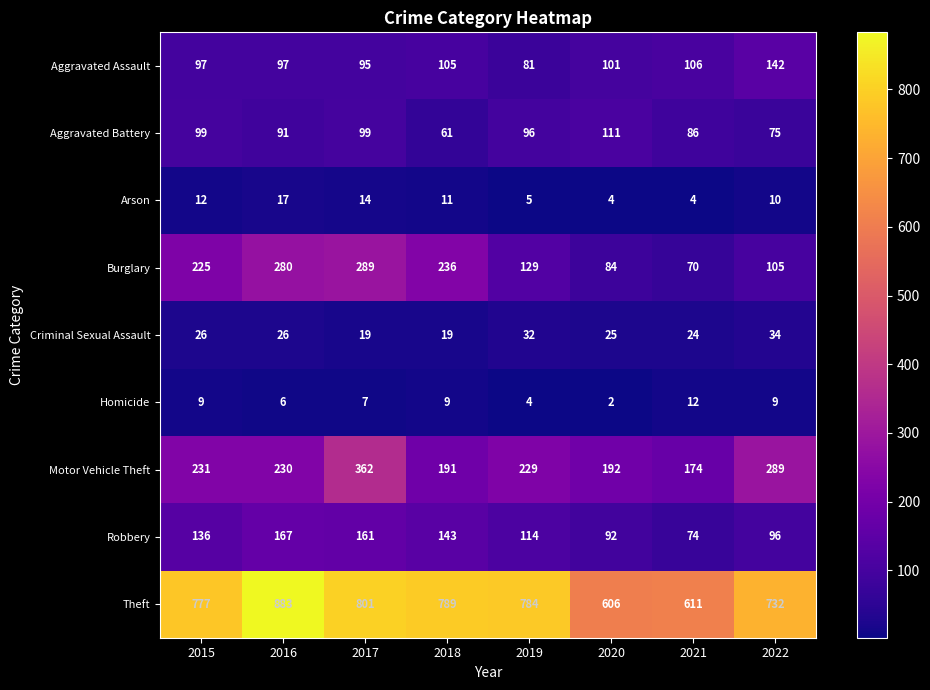

At which category does the chart reach its peak across all series?

2016